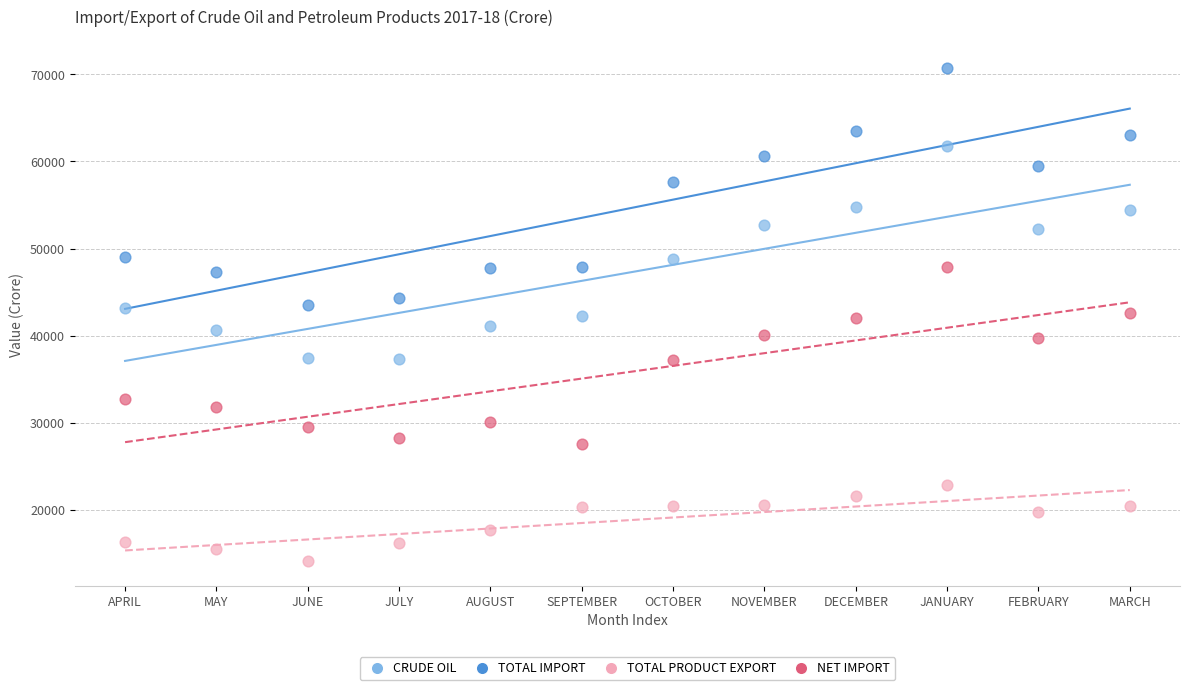

Which series contains the highest Y value?

TOTAL IMPORT